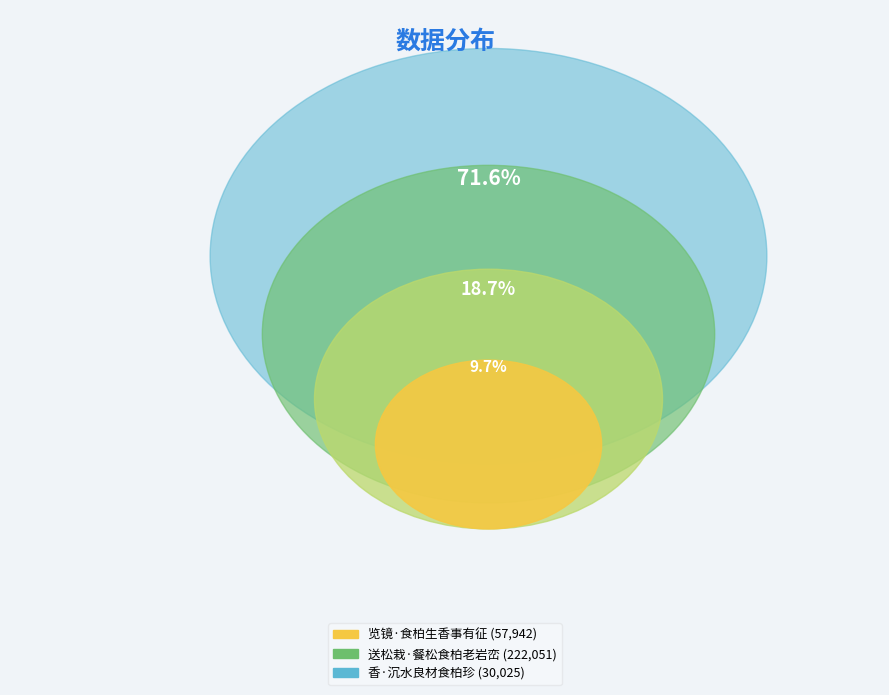

How many slices are in this pie chart?

3